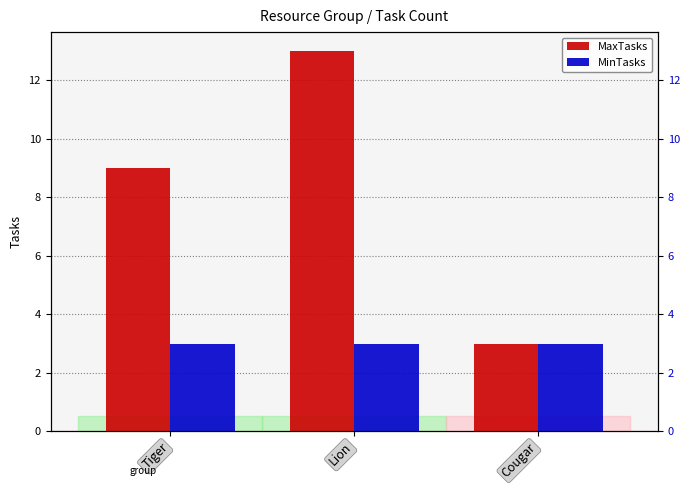

The MaxTasks series shows 2 at Cougar. True or false?

False